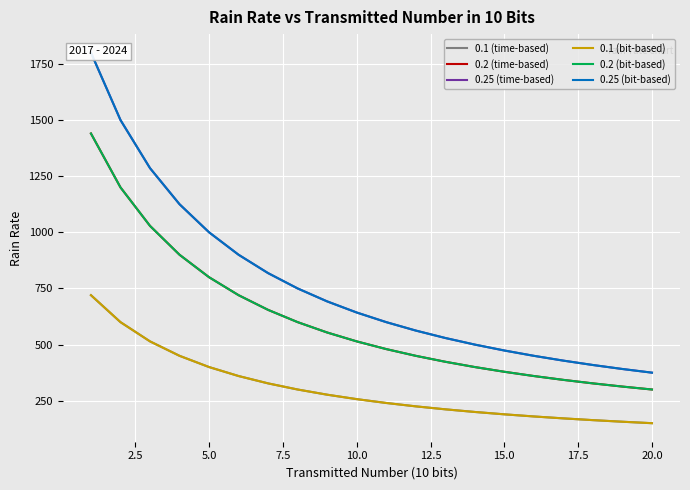

What is the sum of all 0.1 (bit-based) values?

6093.4